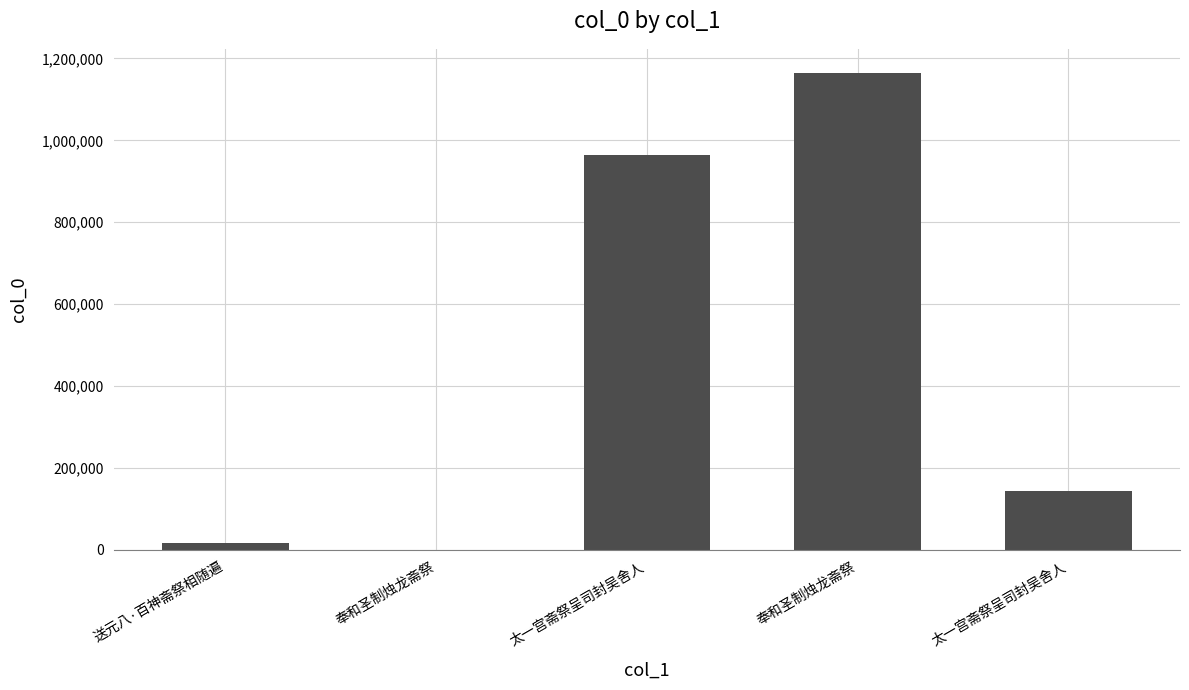

What is the approximate value at 太一宫斋祭呈司封吴舍人?

144493